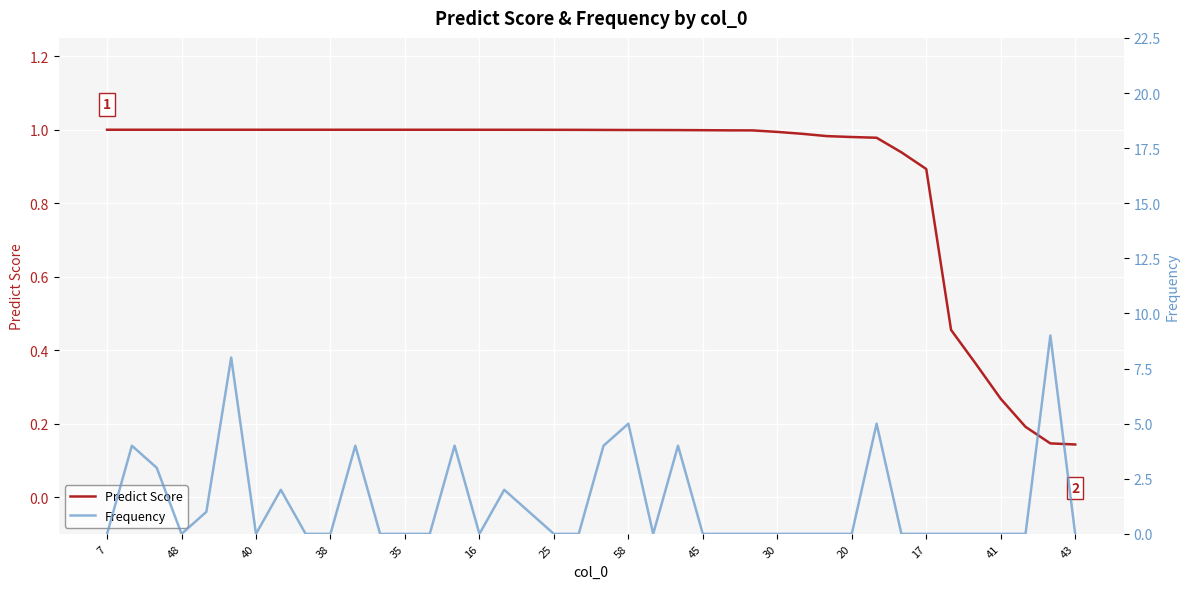

True or false: Predict Score has a value of 1.7 at 45.

False